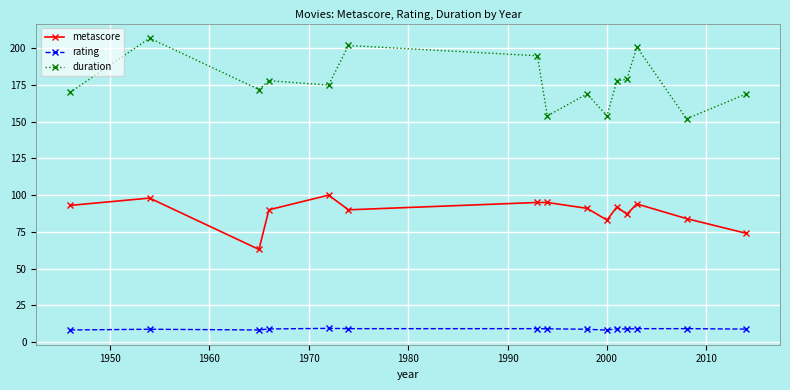

List the series in order of their overall mean, highest first.

duration, metascore, rating